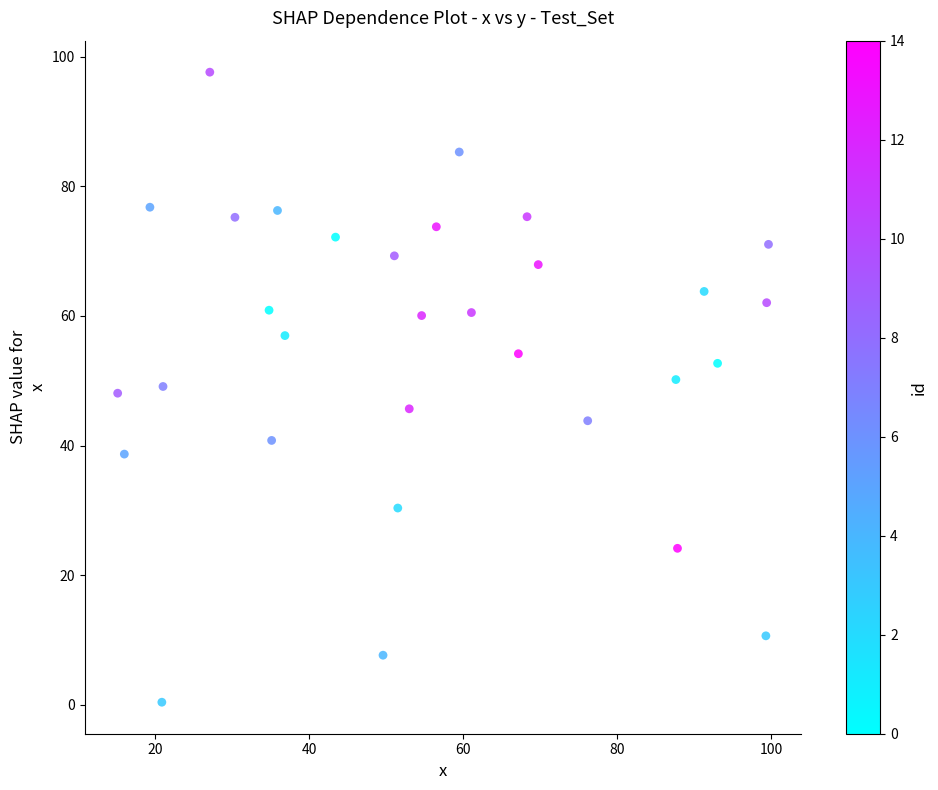

What is the range of Y values (max minus min)?

97.3